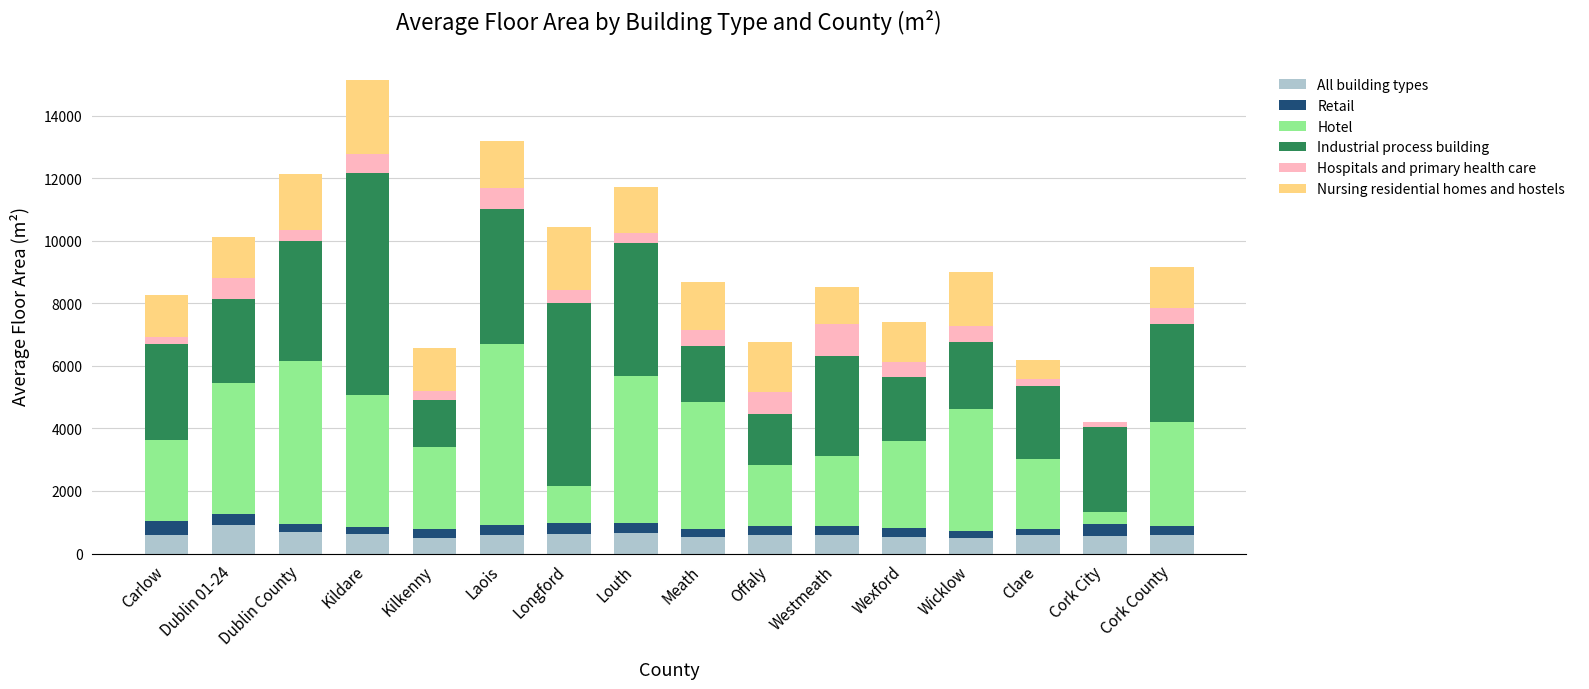

What is the sum of all All building types values?

9612